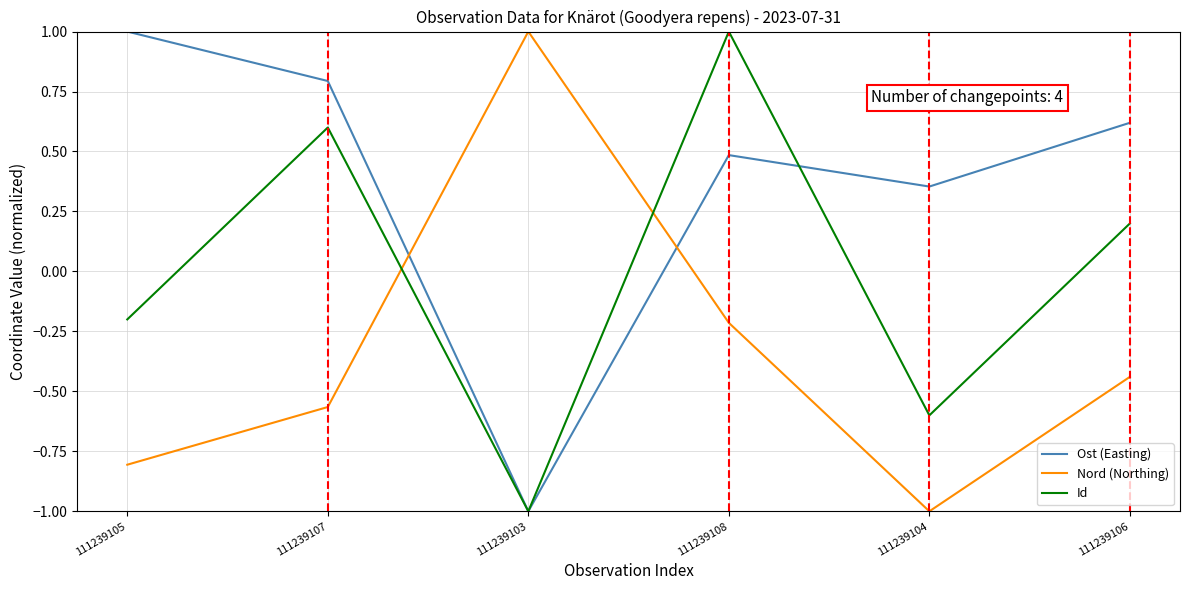

What position from the left is 111239107?

2